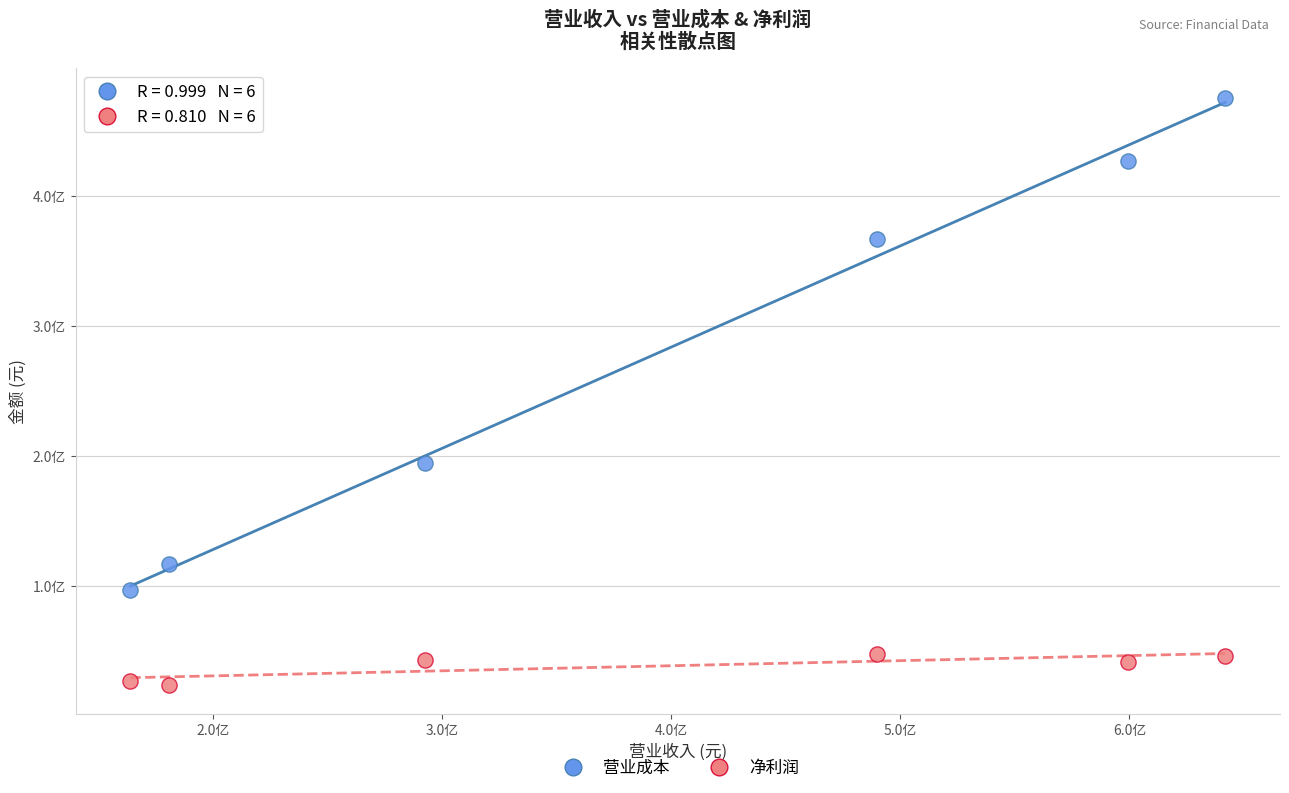

Which series has the largest Y range (max minus min)?

营业成本